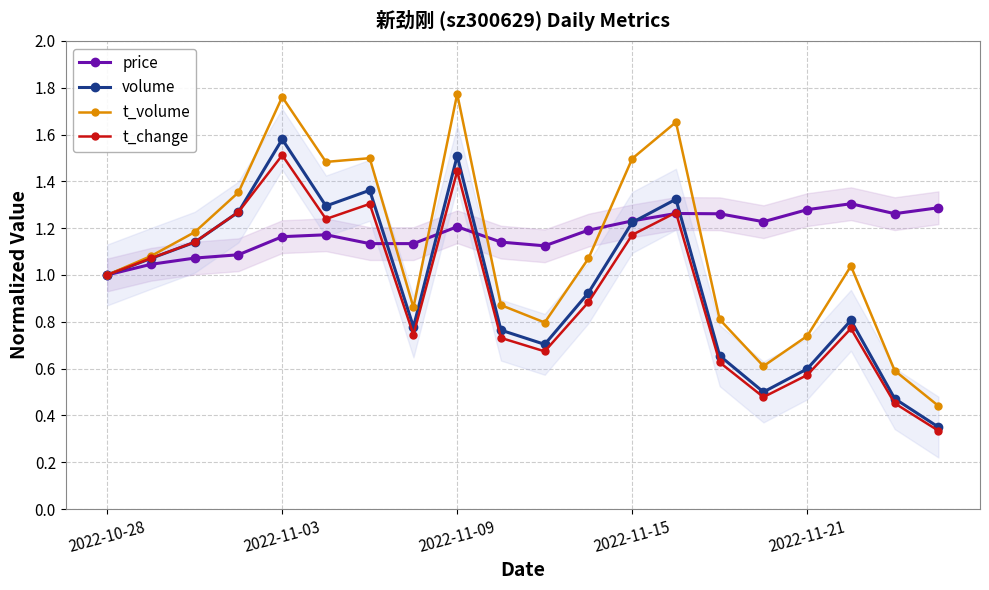

What is the sum of all t_change values?

18.7